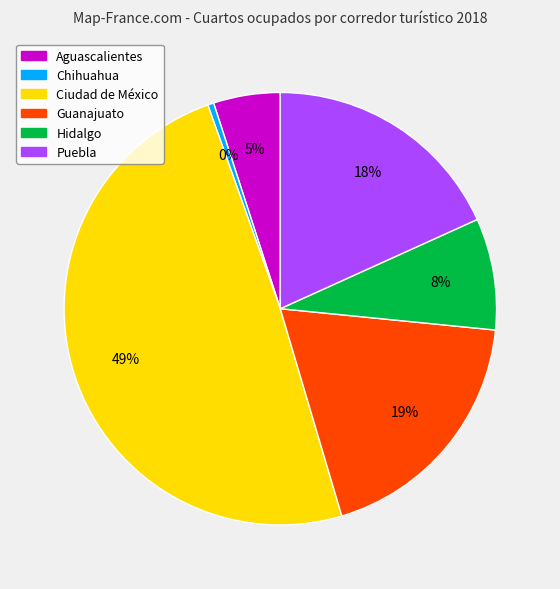

Is it true that Guanajuato is 10% of the pie?

False